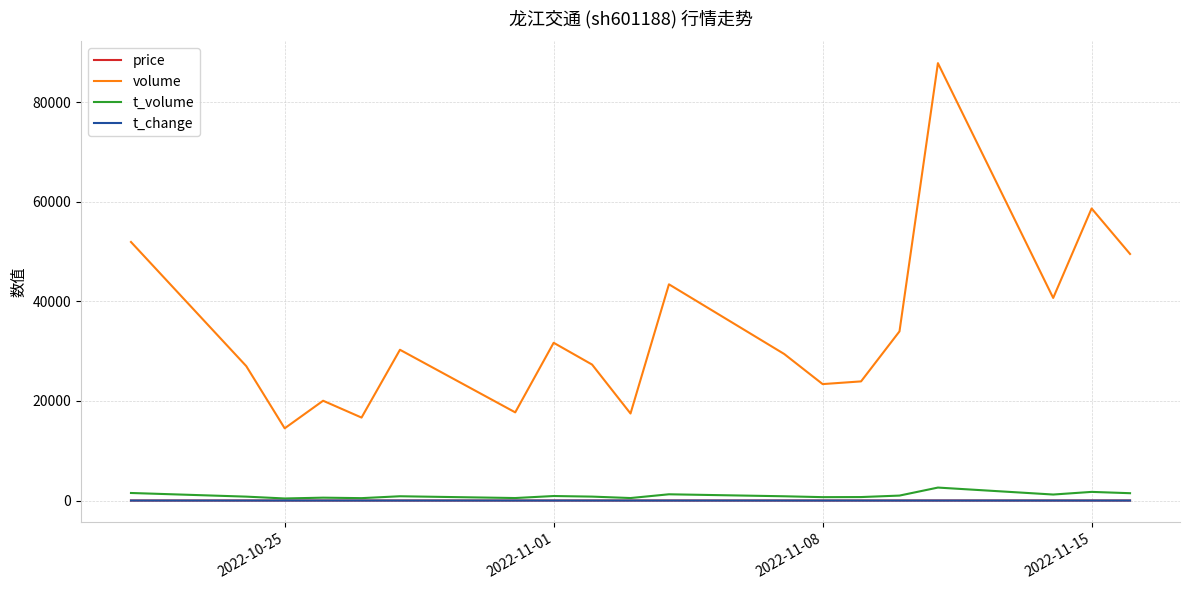

True or false: volume has more than 1 interior local peaks.

True